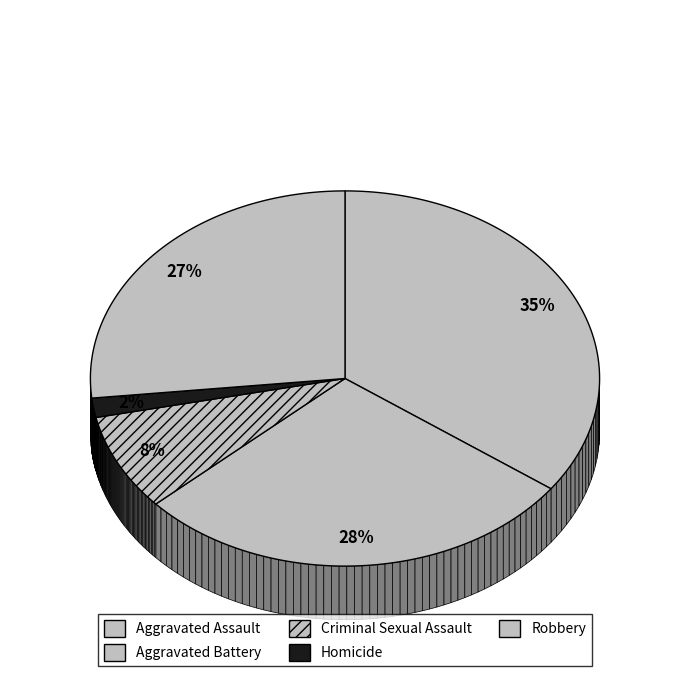

To the nearest percent, what percentage of the pie is Aggravated Battery?

28%